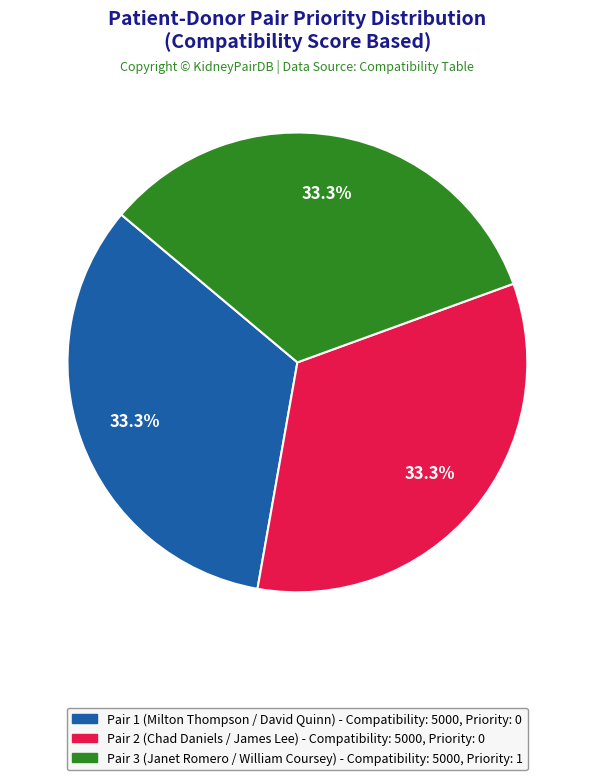

Does Pair 2 (Chad Daniels / James Lee) represent more than half of the total?

No